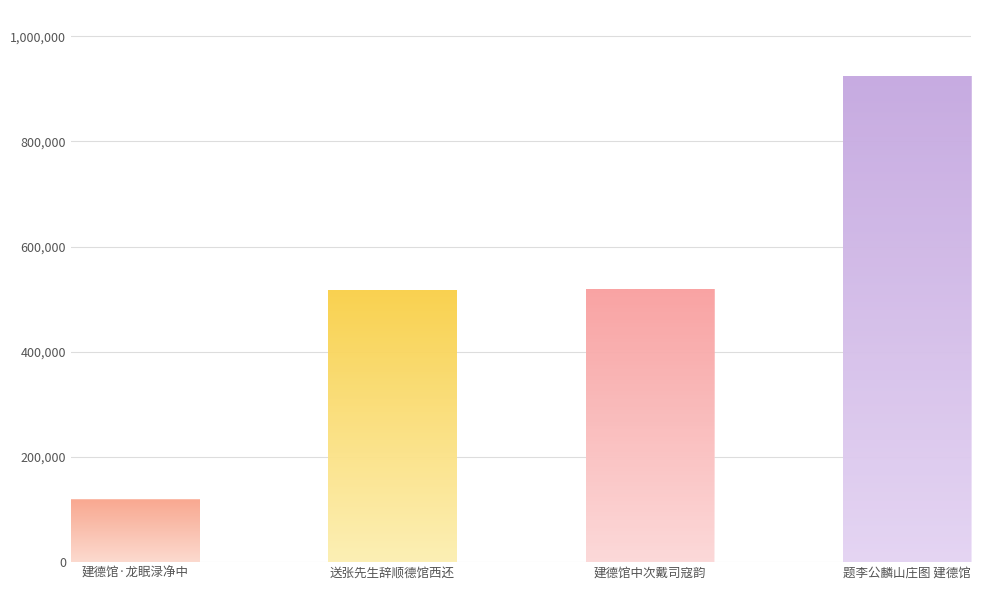

At which category does the chart reach its minimum across all series?

建德馆·龙眠渌净中